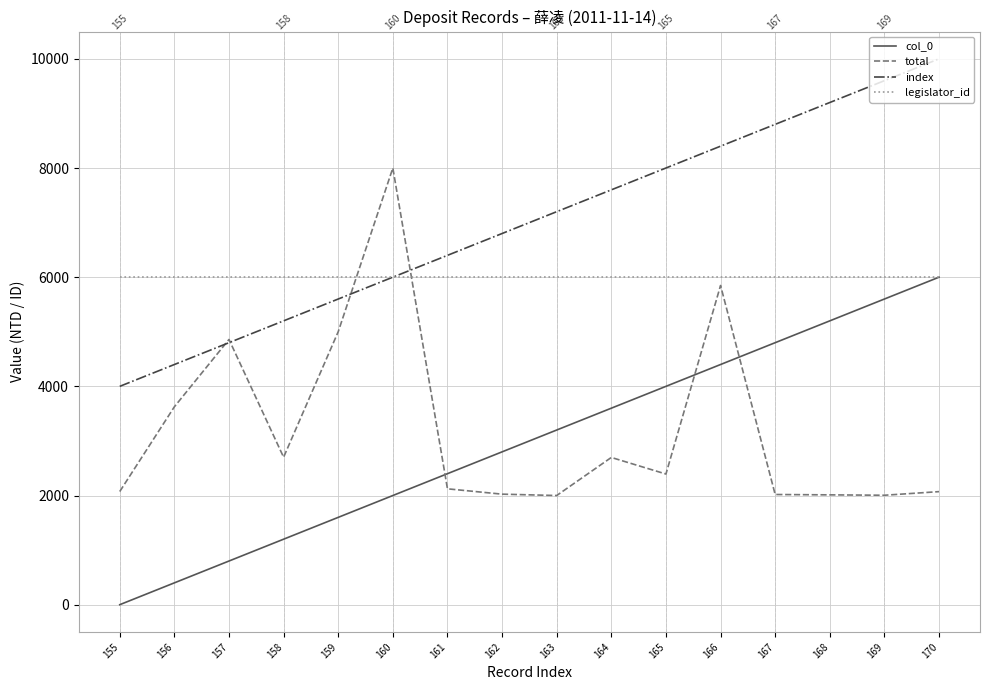

What is the lowest value of the index series?

4000.0